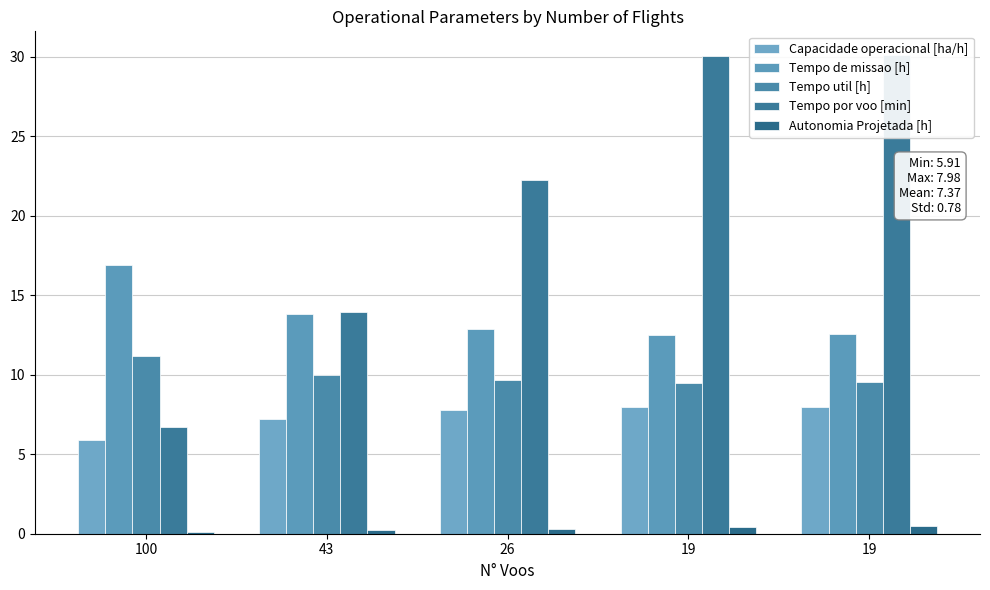

Reading right to left, extract all data points from this chart.

Capacidade operacional [ha/h]: 8.0	8.0	7.8	7.2	5.9
Tempo de missao [h]: 12.6	12.5	12.9	13.8	16.9
Tempo util [h]: 9.5	9.5	9.6	10.0	11.2
Tempo por voo [min]: 30.1	30.0	22.2	13.9	6.7
Autonomia Projetada [h]: 0.5	0.4	0.3	0.2	0.1